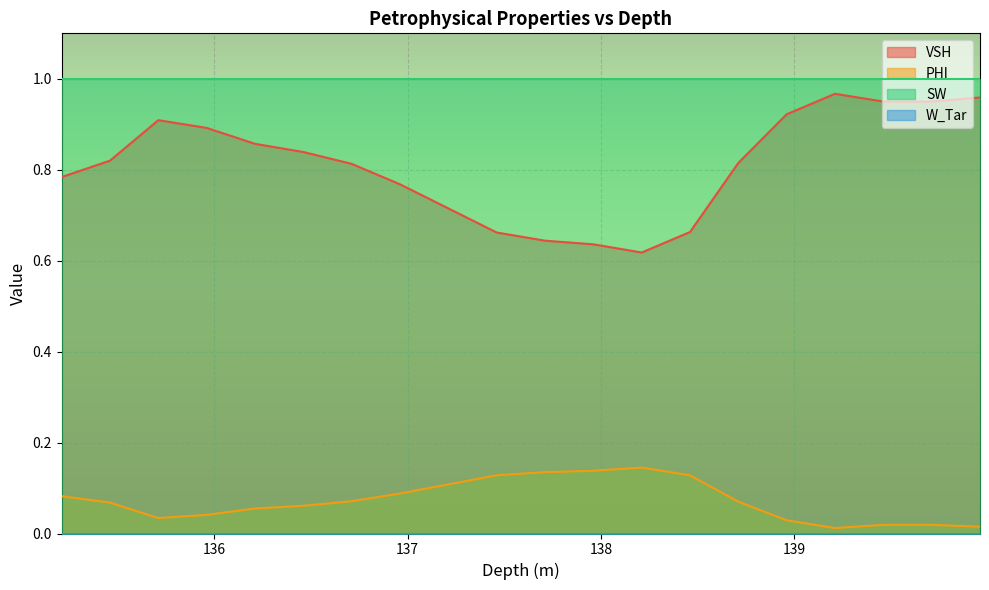

True or false: VSH and PHI cross at least once.

False